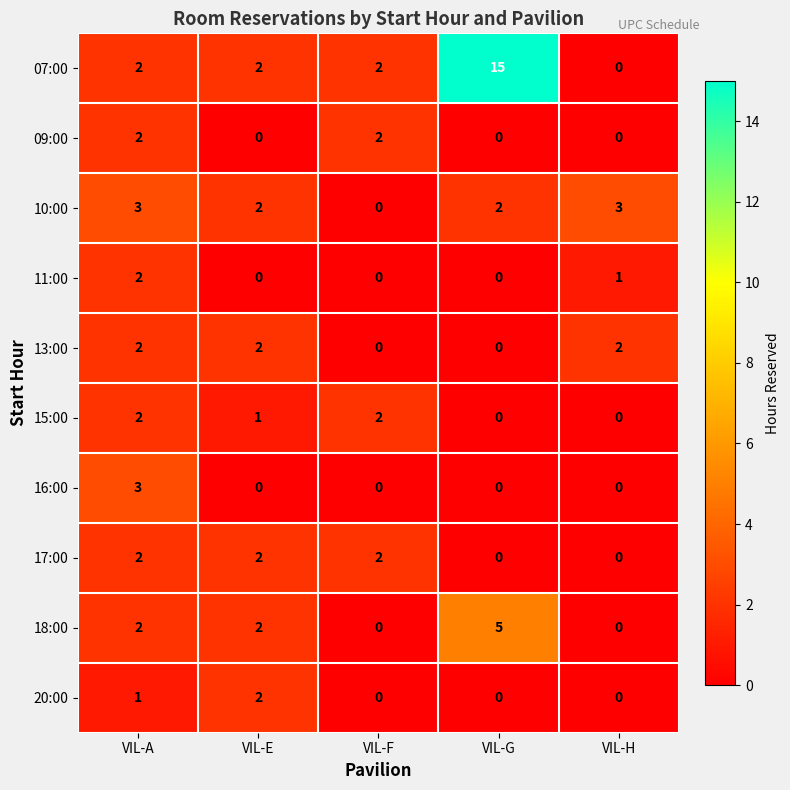

What is the difference between the highest and lowest values at VIL-G?

15